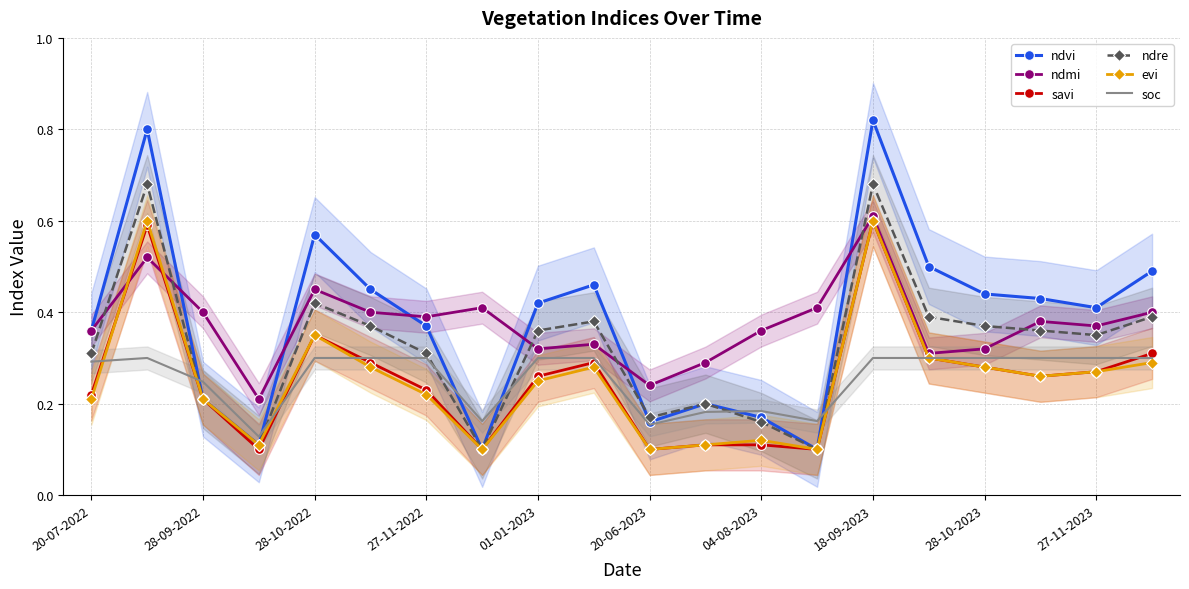

What are all the series names shown in the legend?

ndvi, ndmi, savi, ndre, evi, soc